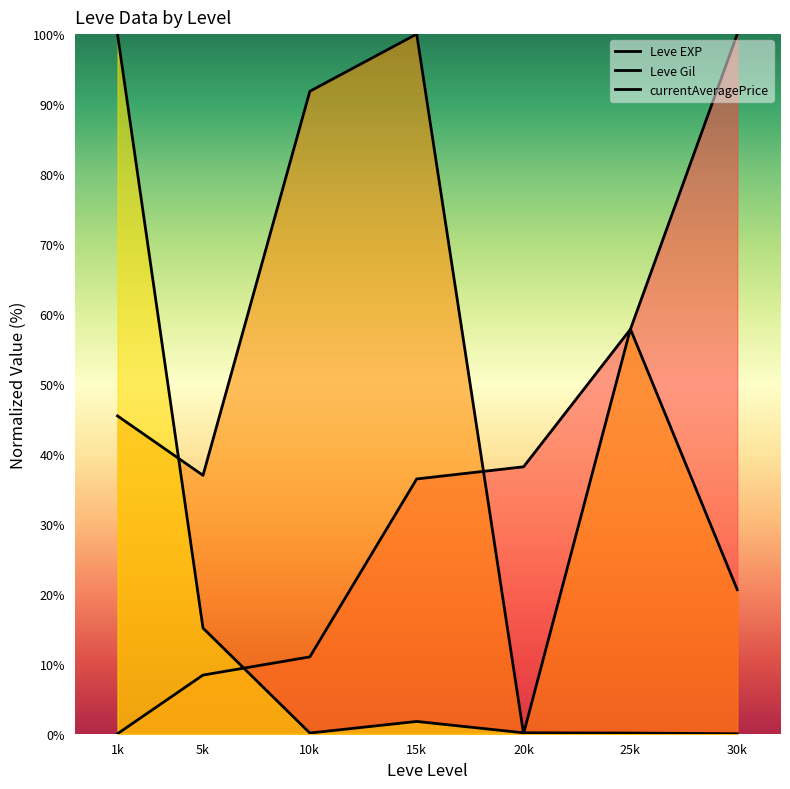

What value does the Leve EXP series have at 10k?

11.0